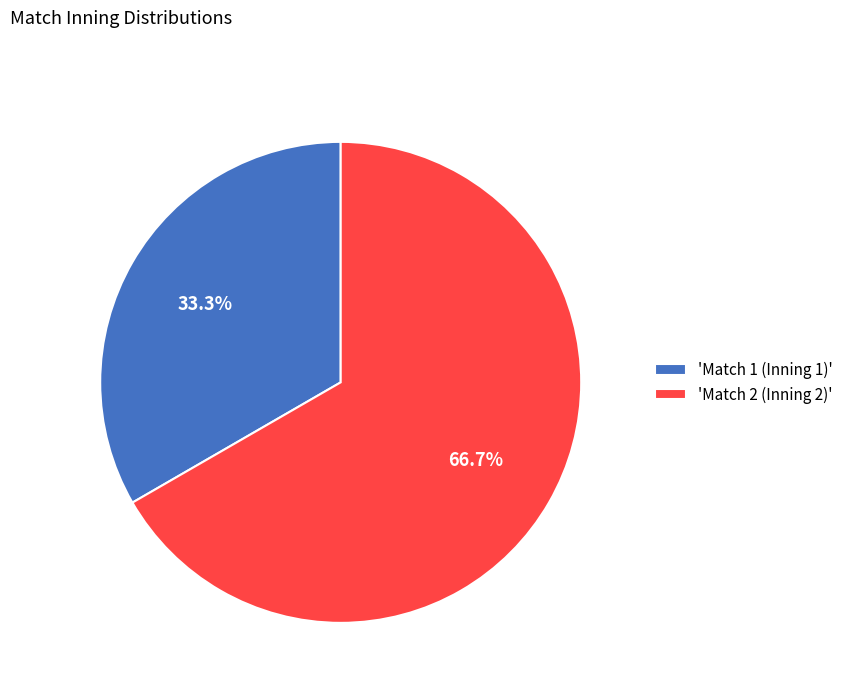

What is the ratio of the value at 'Match 2 (Inning 2)' to the value at 'Match 1 (Inning 1)'?

2.0